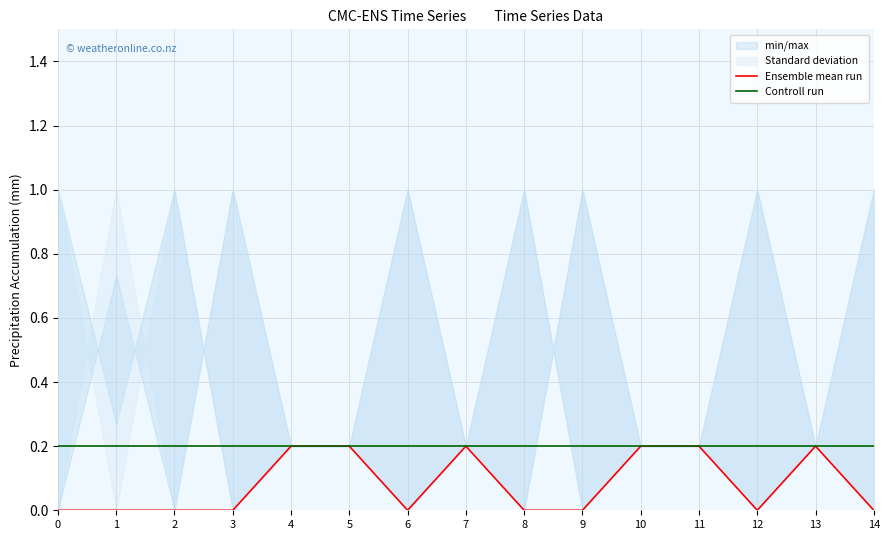

Reading left to right, what are all the values shown in this chart?

Ensemble mean run: 0=0.0	1=0.0	2=0.0	3=0.0	4=0.2	5=0.2	6=0.0	7=0.2	8=0.0	9=0.0	10=0.2	11=0.2	12=0.0	13=0.2	14=0.0
Controll run: 0=0.2	1=0.2	2=0.2	3=0.2	4=0.2	5=0.2	6=0.2	7=0.2	8=0.2	9=0.2	10=0.2	11=0.2	12=0.2	13=0.2	14=0.2